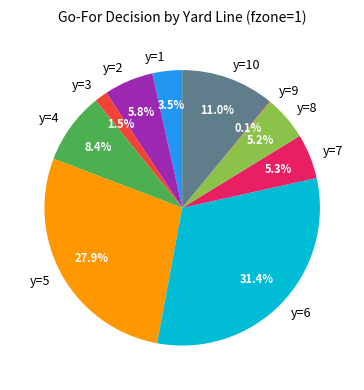

Which slice is the largest?

y=6